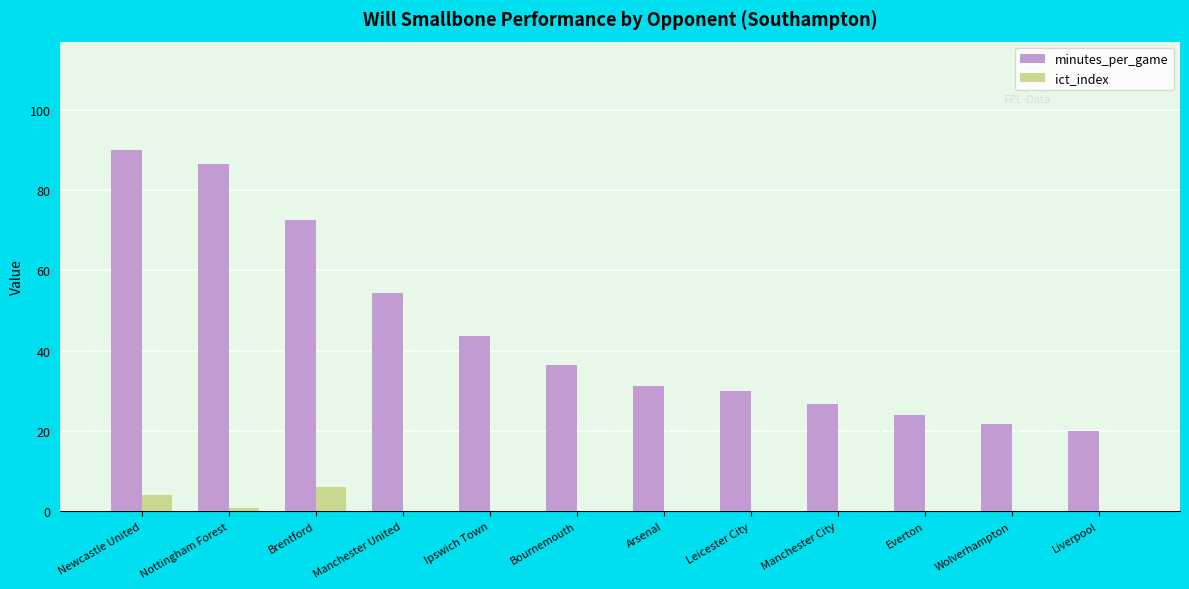

True or false: minutes_per_game has a value of 30.0 at Leicester City.

True